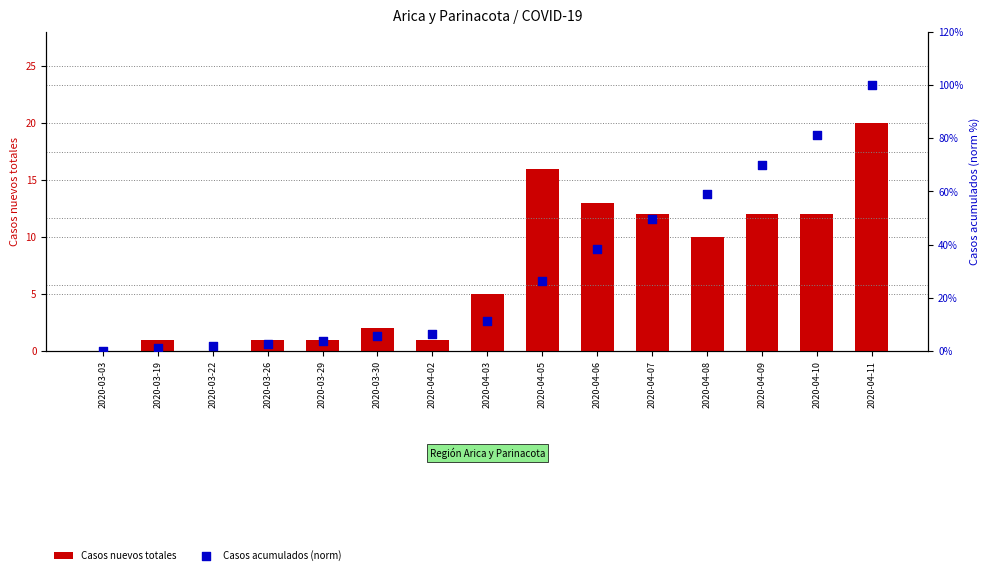

Which series has the widest spread of Y values?

Casos nuevos totales